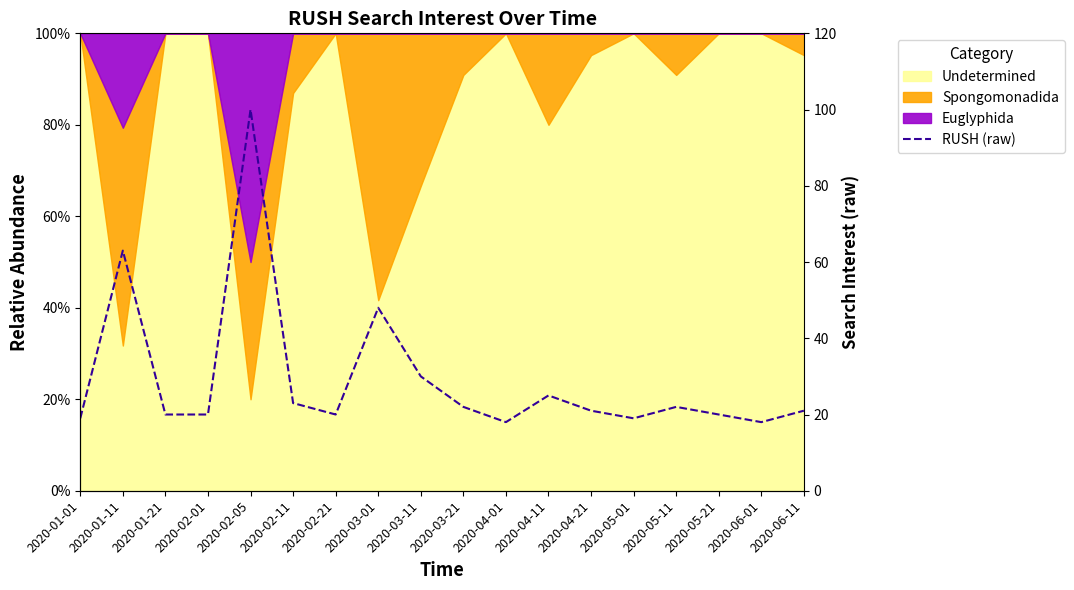

What is the sum of the values at 2020-03-21 and 2020-05-01?

41